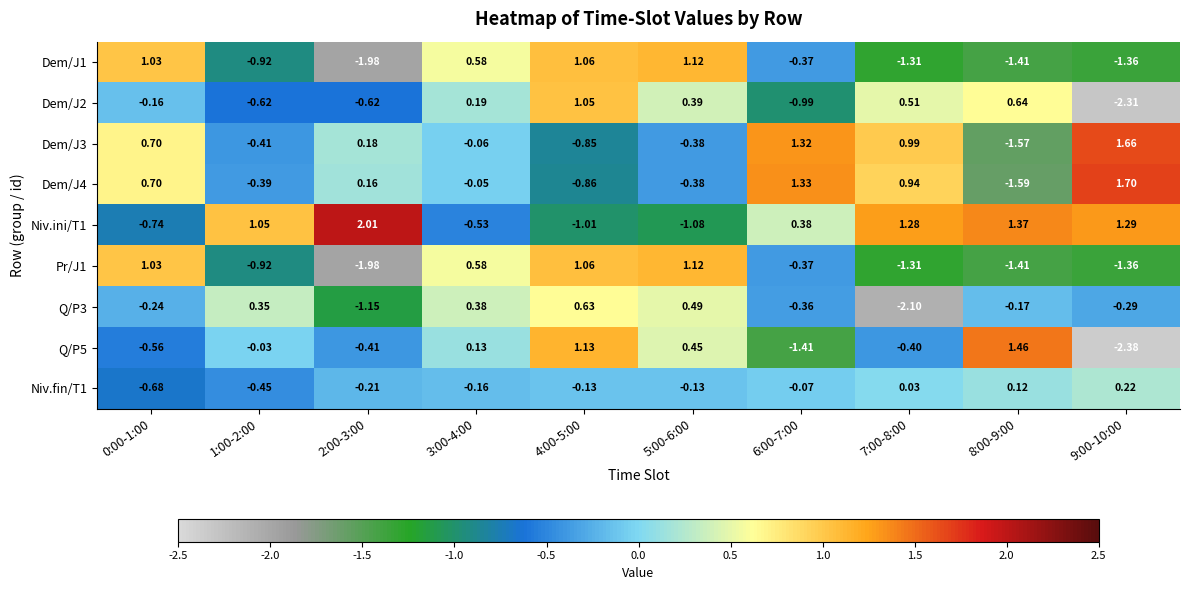

How many negative values does the Q/P3 series have?

6